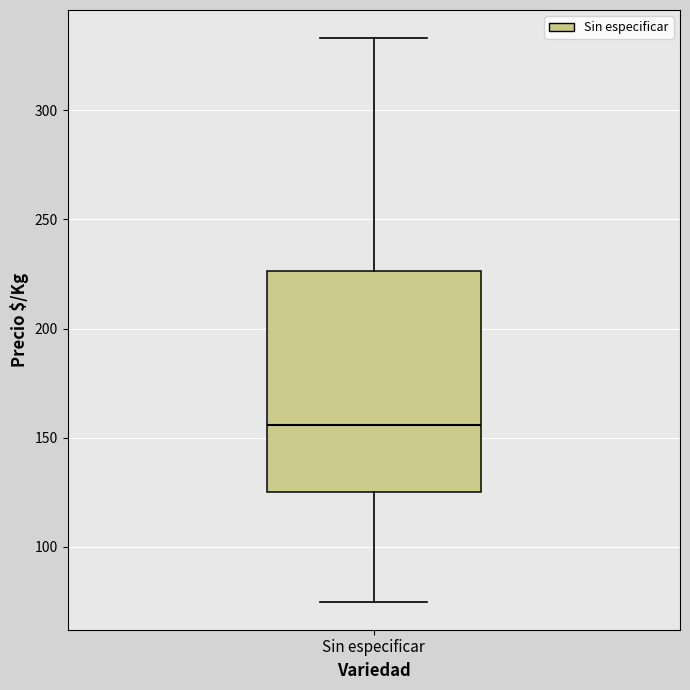

Where is the upper edge of the box for Sin especificar on the y-axis? The values are not printed on the chart, so give them approximately, as read against the axis.

225